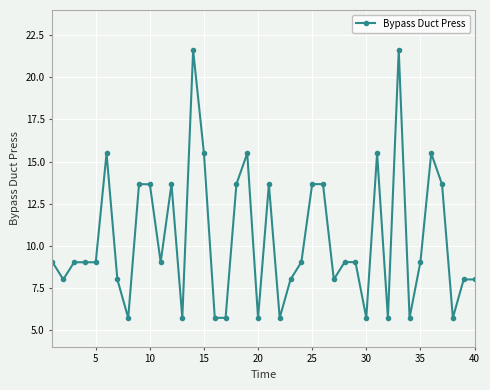

What is the value of the 34th point from the left?

5.7